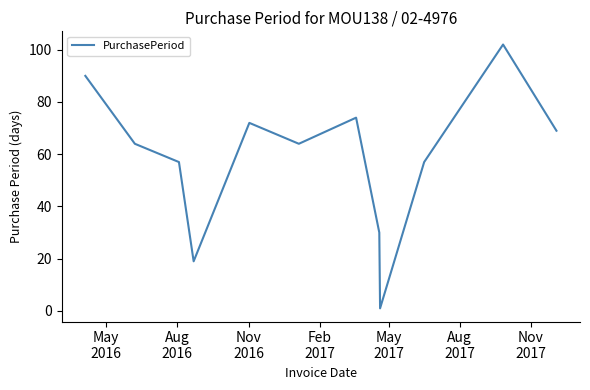

Does the chart display data point markers on the line(s)?

No